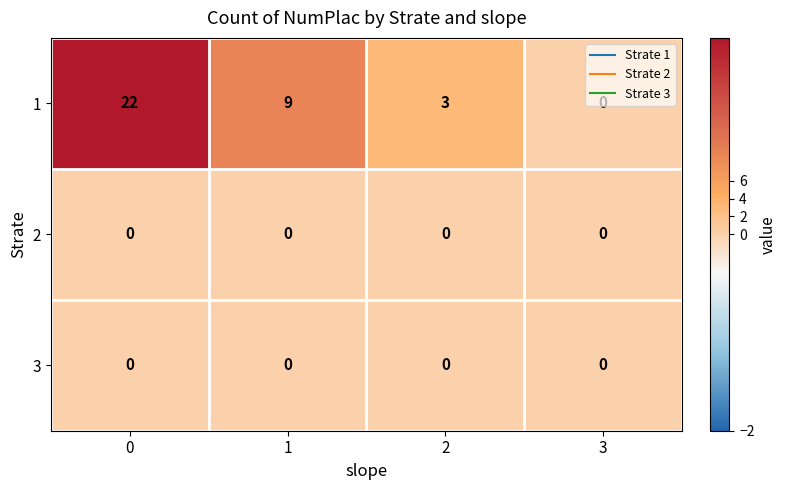

True or false: 1 has a value of 0 at 3.

True